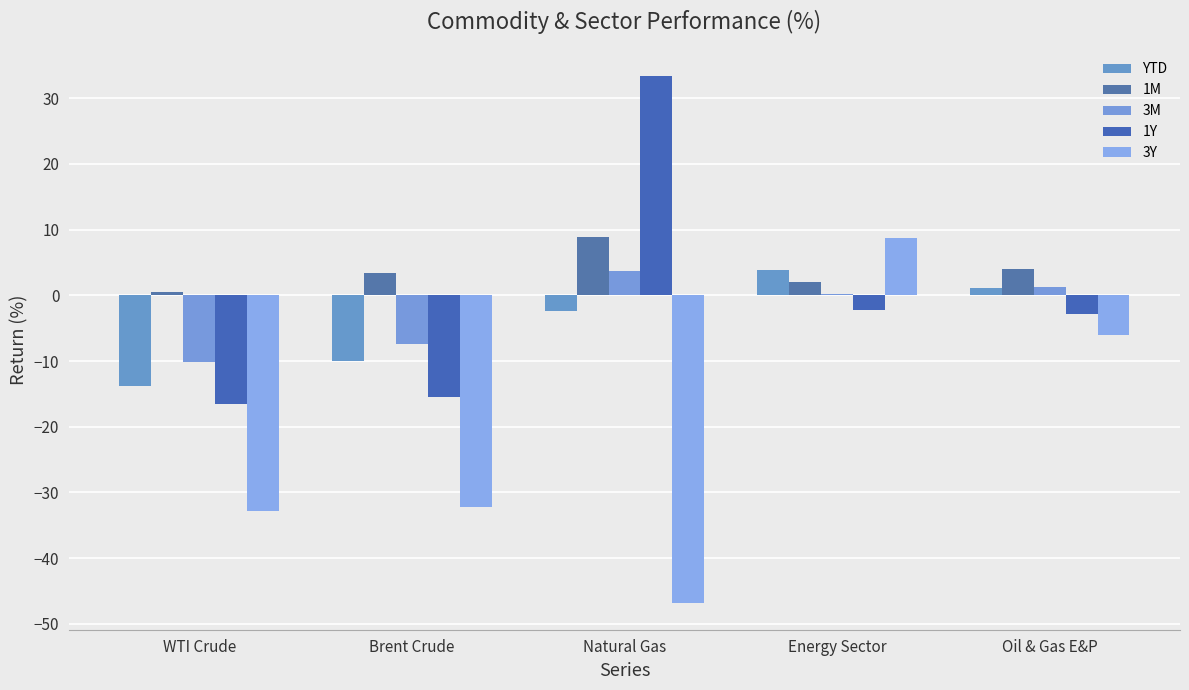

What is the sum of the 1Y values at Energy Sector and Oil & Gas E&P?

-5.1